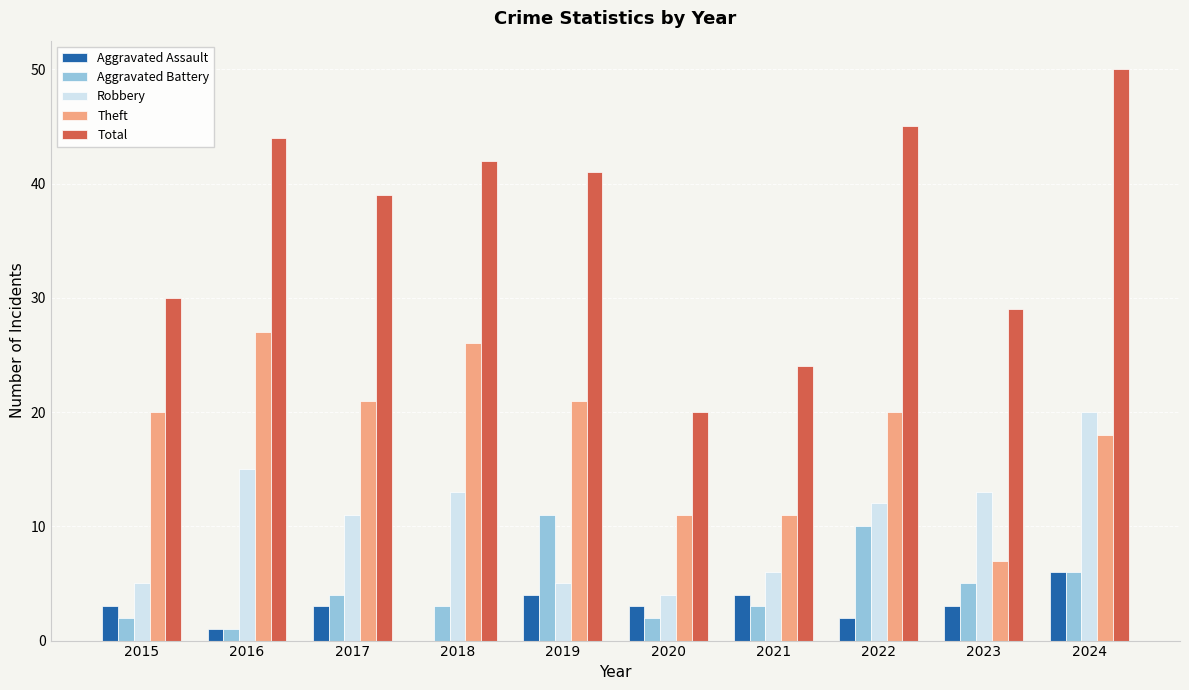

What is the approximate value of Total at 2024, to the nearest 10?

50